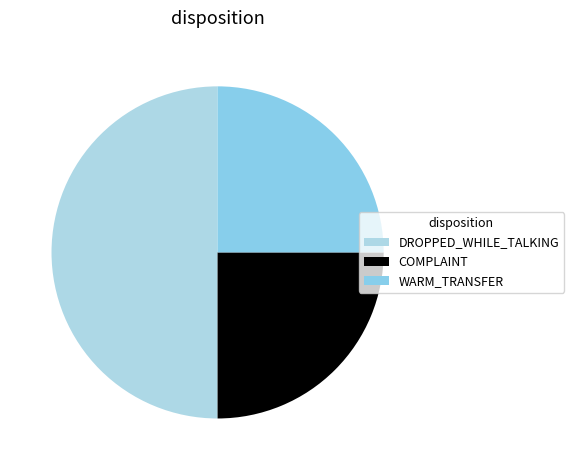

To the nearest percent, what is the combined percentage of COMPLAINT and WARM_TRANSFER?

50%